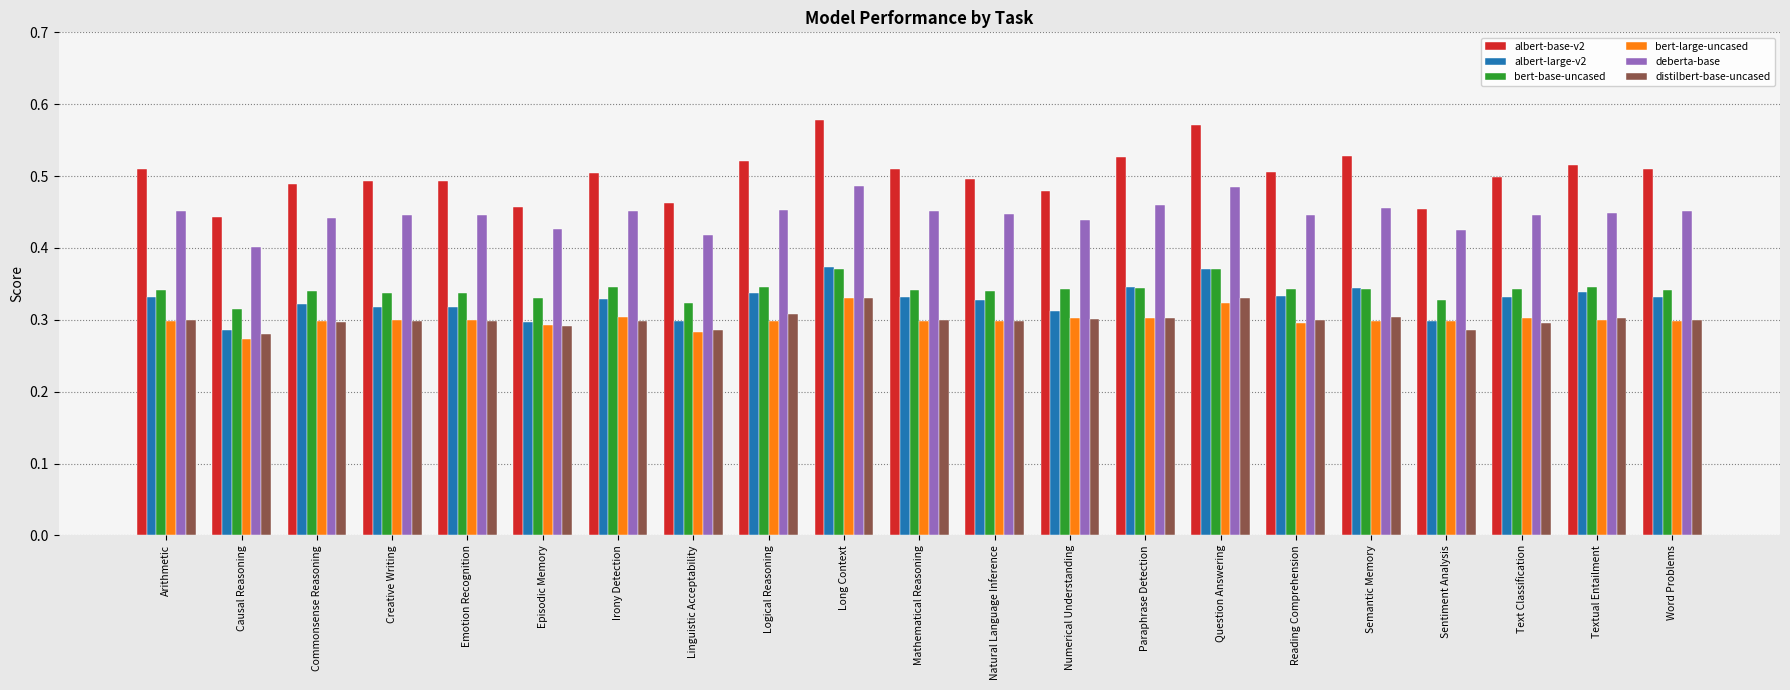

Is the value of deberta-base at Semantic Memory greater than the value of albert-large-v2 at Episodic Memory?

Yes